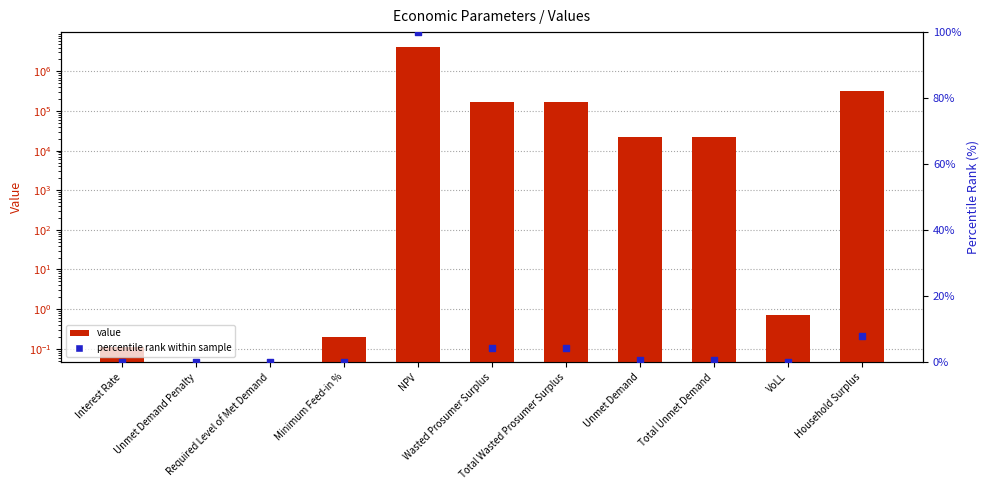

Which series reaches the minimum Y coordinate?

value